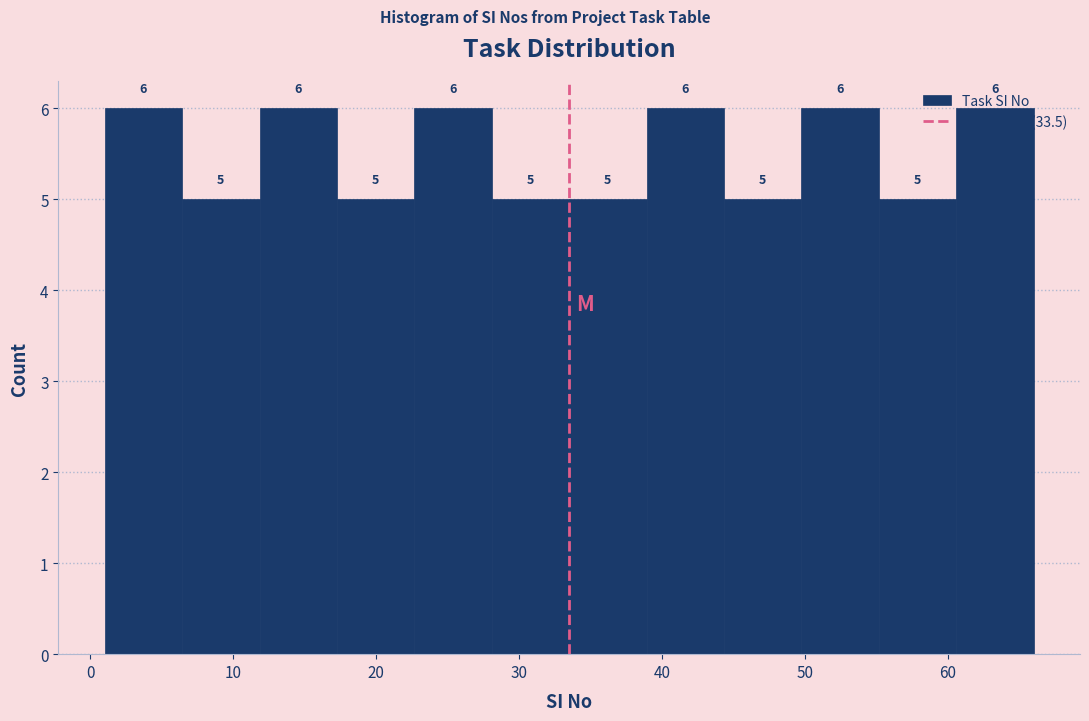

Reading left to right, transcribe this chart: for each bar, give the range it covers on the x-axis and its height. The bar edges are not printed on the chart, so give them approximately, as read against the axis.

1 to 6: 6
6 to 12: 5
12 to 17: 6
17 to 23: 5
23 to 28: 6
28 to 34: 5
34 to 39: 5
39 to 44: 6
44 to 50: 5
50 to 55: 6
55 to 61: 5
61 to 66: 6